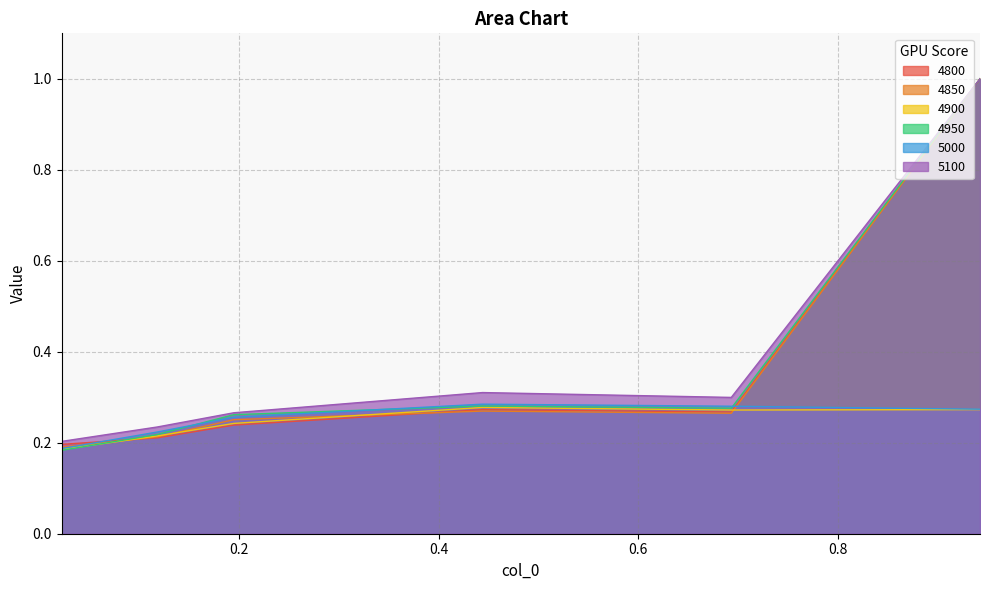

Between 0.1178082191780822 and 0.4438356164383562, which series saw the biggest shift?

5100